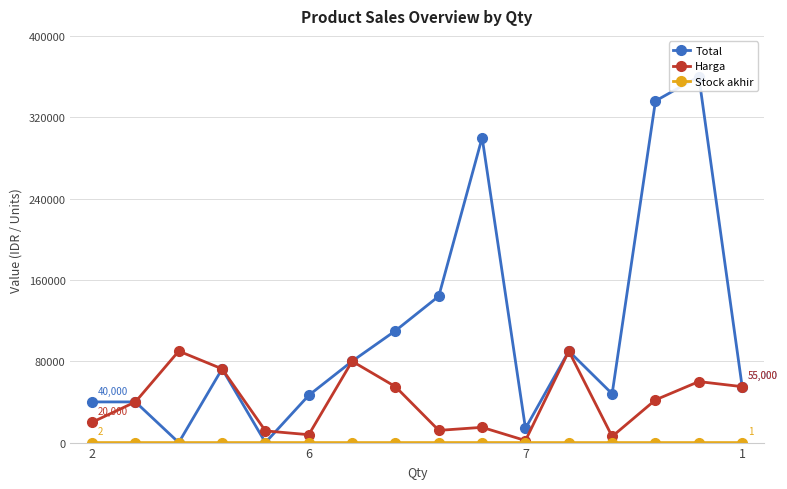

Which category has the highest value in the Total series?

14